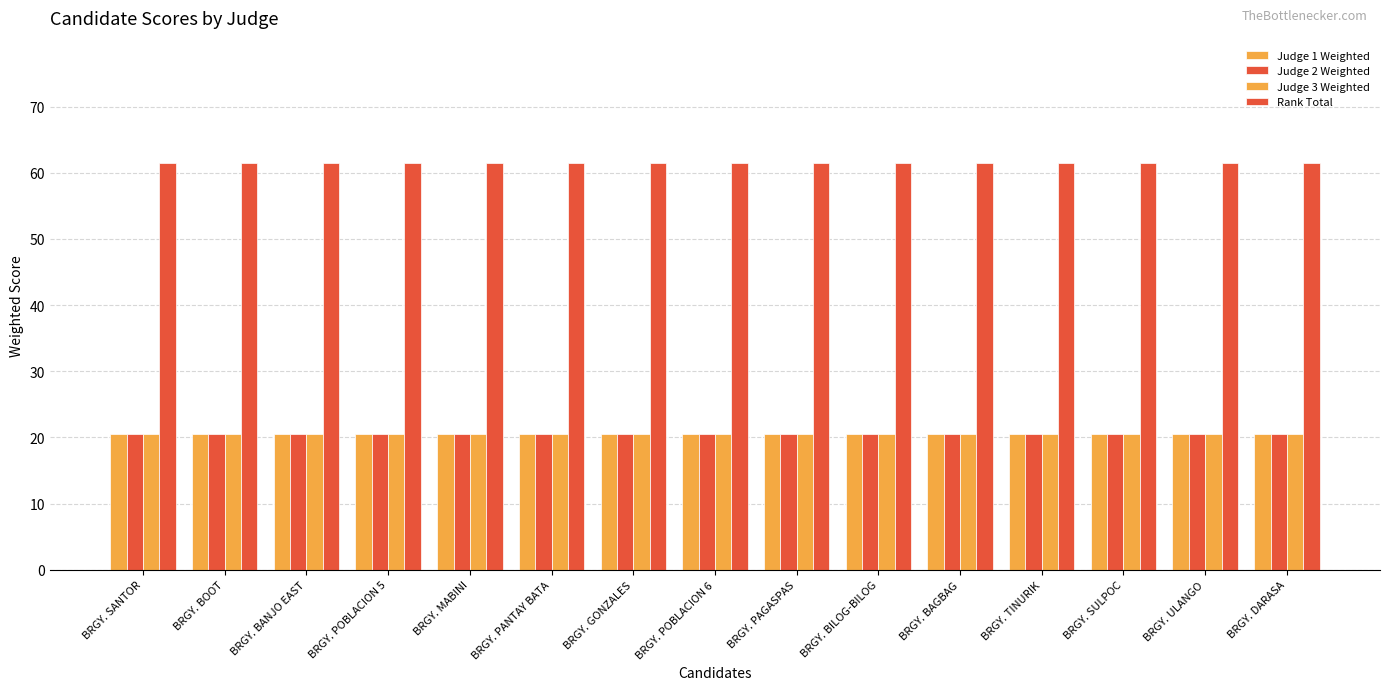

Reading right to left, extract all data points from this chart.

Judge 1 Weighted: BRGY. DARASA=20.5	BRGY. ULANGO=20.5	BRGY. SULPOC=20.5	BRGY. TINURIK=20.5	BRGY. BAGBAG=20.5	BRGY. BILOG-BILOG=20.5	BRGY. PAGASPAS=20.5	BRGY. POBLACION 6=20.5	BRGY. GONZALES=20.5	BRGY. PANTAY BATA=20.5	BRGY. MABINI=20.5	BRGY. POBLACION 5=20.5	BRGY. BANJO EAST=20.5	BRGY. BOOT=20.5	BRGY. SANTOR=20.5
Judge 2 Weighted: BRGY. DARASA=20.5	BRGY. ULANGO=20.5	BRGY. SULPOC=20.5	BRGY. TINURIK=20.5	BRGY. BAGBAG=20.5	BRGY. BILOG-BILOG=20.5	BRGY. PAGASPAS=20.5	BRGY. POBLACION 6=20.5	BRGY. GONZALES=20.5	BRGY. PANTAY BATA=20.5	BRGY. MABINI=20.5	BRGY. POBLACION 5=20.5	BRGY. BANJO EAST=20.5	BRGY. BOOT=20.5	BRGY. SANTOR=20.5
Judge 3 Weighted: BRGY. DARASA=20.5	BRGY. ULANGO=20.5	BRGY. SULPOC=20.5	BRGY. TINURIK=20.5	BRGY. BAGBAG=20.5	BRGY. BILOG-BILOG=20.5	BRGY. PAGASPAS=20.5	BRGY. POBLACION 6=20.5	BRGY. GONZALES=20.5	BRGY. PANTAY BATA=20.5	BRGY. MABINI=20.5	BRGY. POBLACION 5=20.5	BRGY. BANJO EAST=20.5	BRGY. BOOT=20.5	BRGY. SANTOR=20.5
Rank Total: BRGY. DARASA=61.5	BRGY. ULANGO=61.5	BRGY. SULPOC=61.5	BRGY. TINURIK=61.5	BRGY. BAGBAG=61.5	BRGY. BILOG-BILOG=61.5	BRGY. PAGASPAS=61.5	BRGY. POBLACION 6=61.5	BRGY. GONZALES=61.5	BRGY. PANTAY BATA=61.5	BRGY. MABINI=61.5	BRGY. POBLACION 5=61.5	BRGY. BANJO EAST=61.5	BRGY. BOOT=61.5	BRGY. SANTOR=61.5